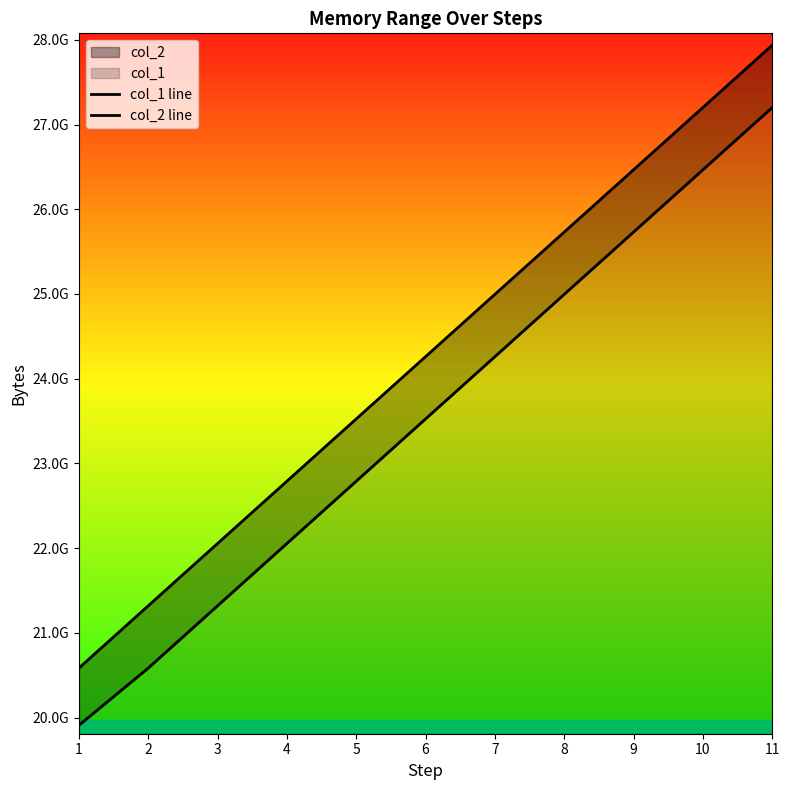

At which category does the chart reach its peak across all series?

11